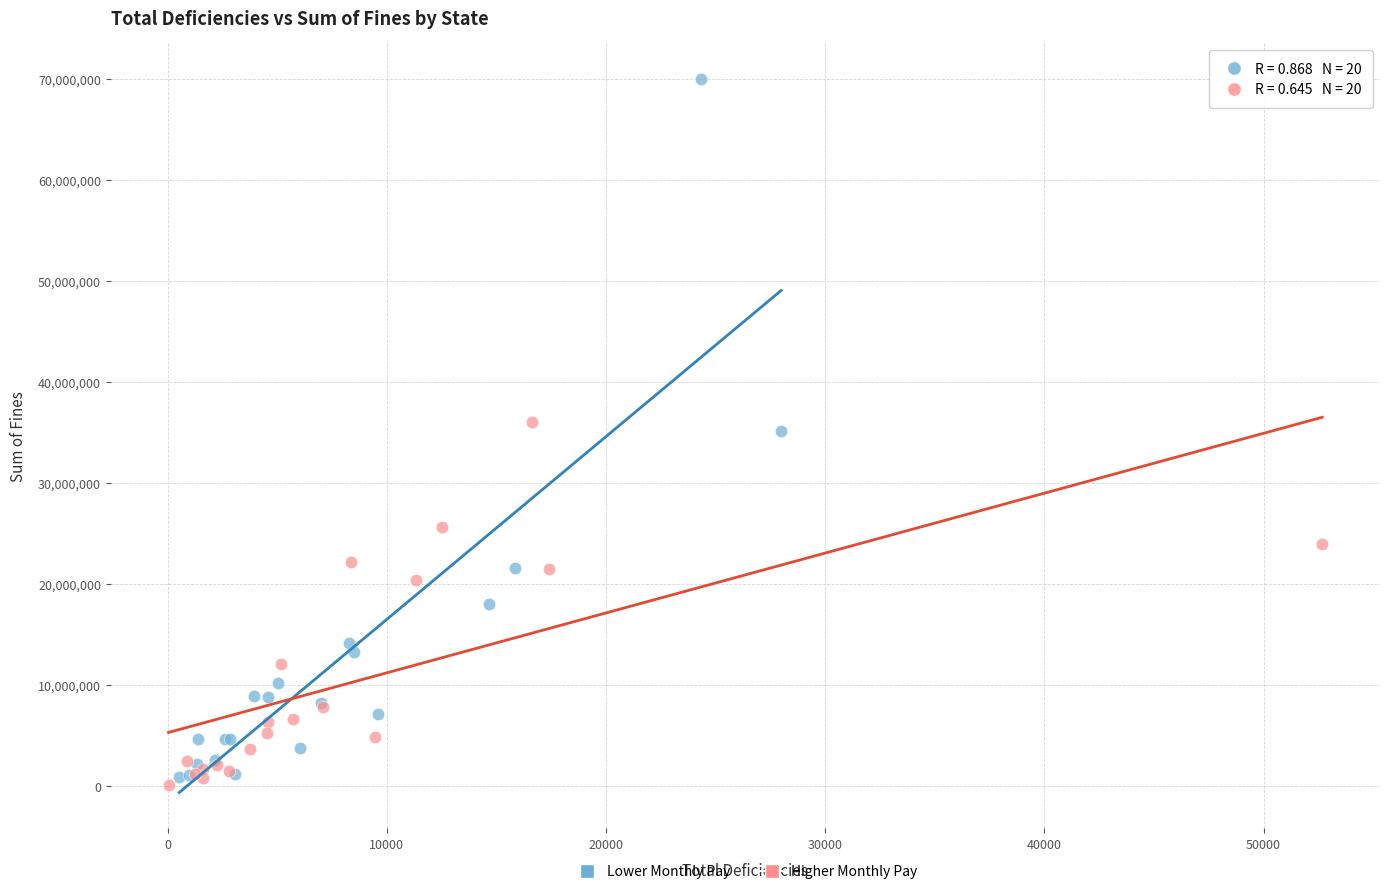

Which series contains the highest Y value?

Lower Monthly Pay